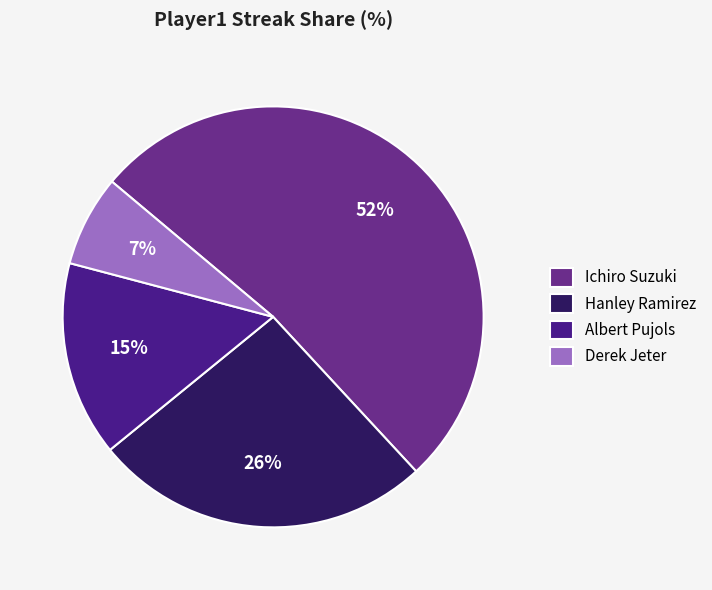

Which slice is the smallest?

Derek Jeter